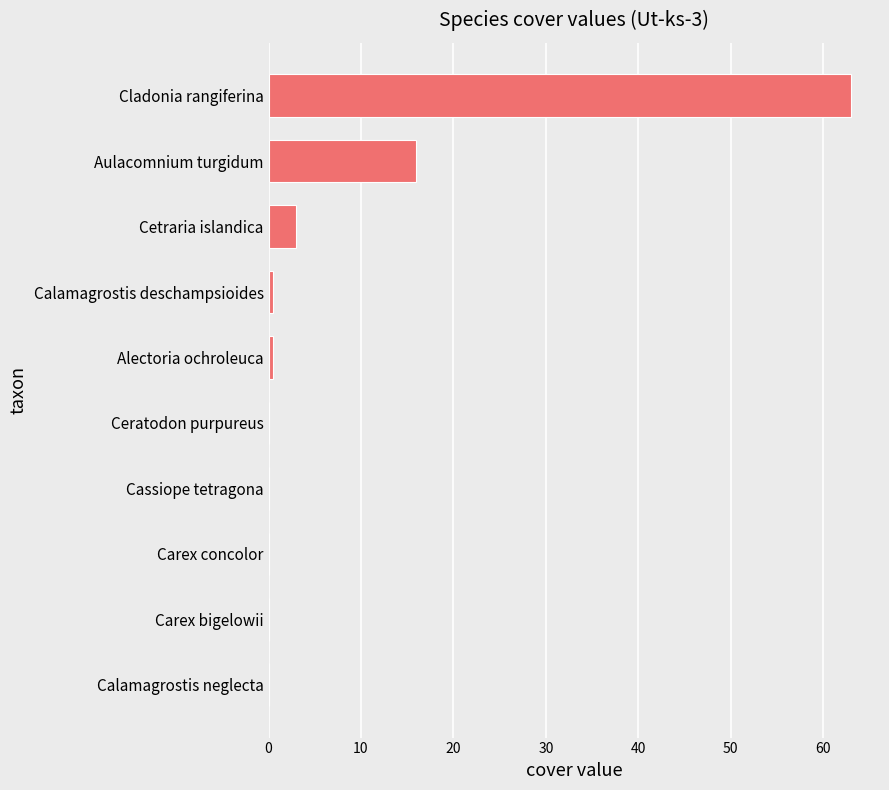

What is the sum of all values?

83.0